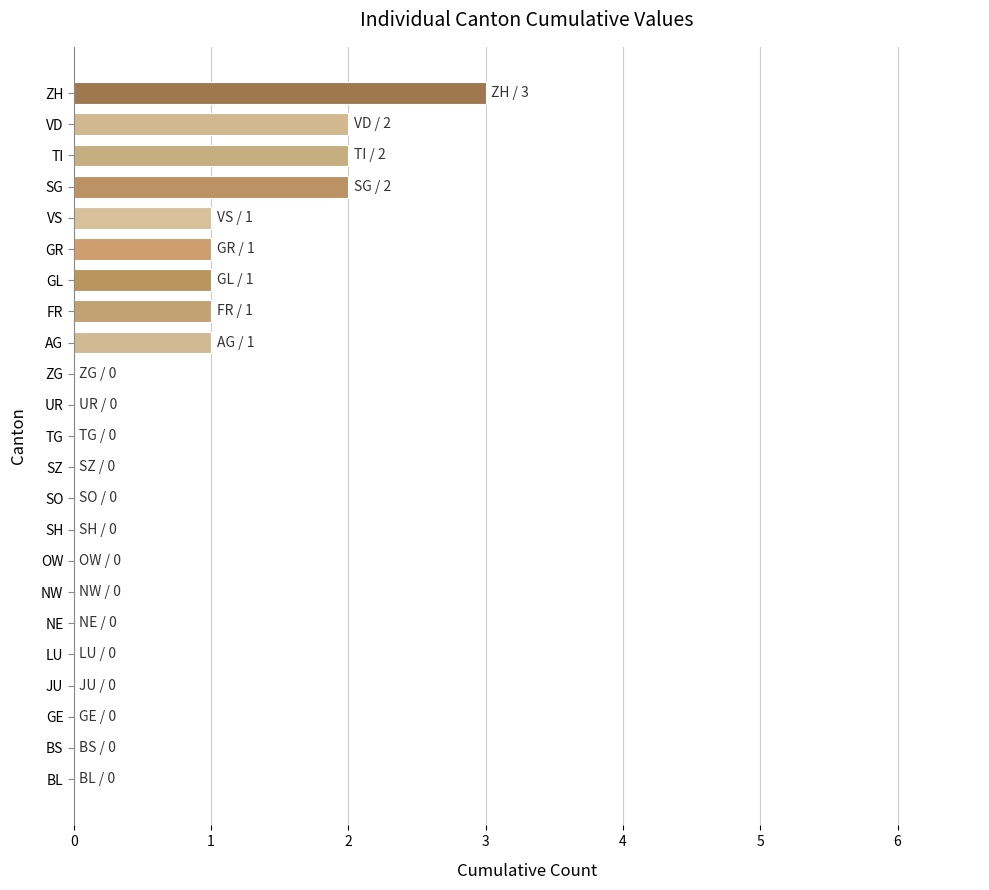

What is the change in value from LU to SG?

+2